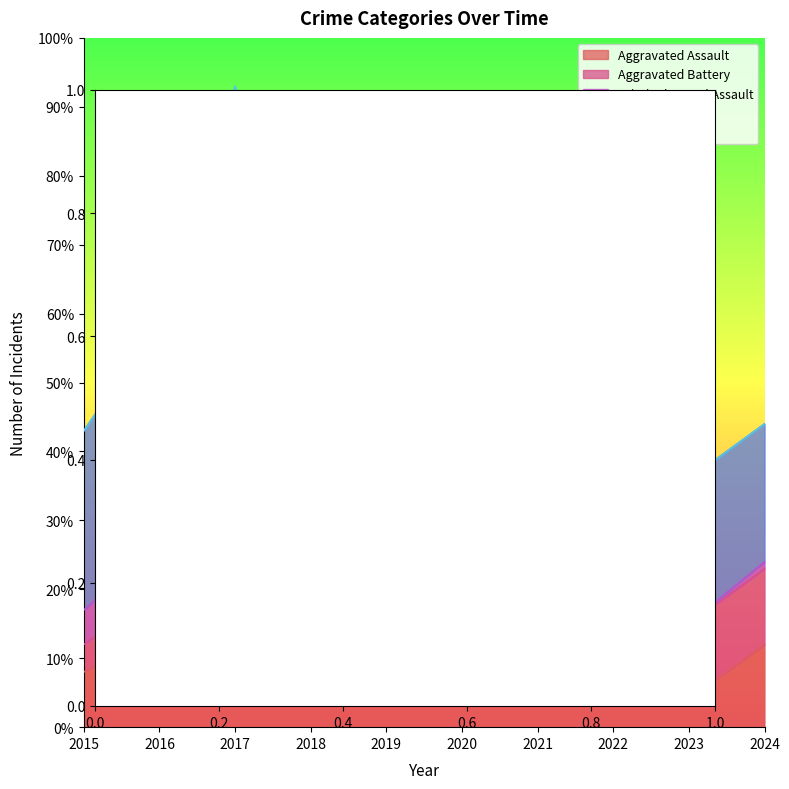

In Homicide, how many points are lower than both neighbors (excluding endpoints)?

2